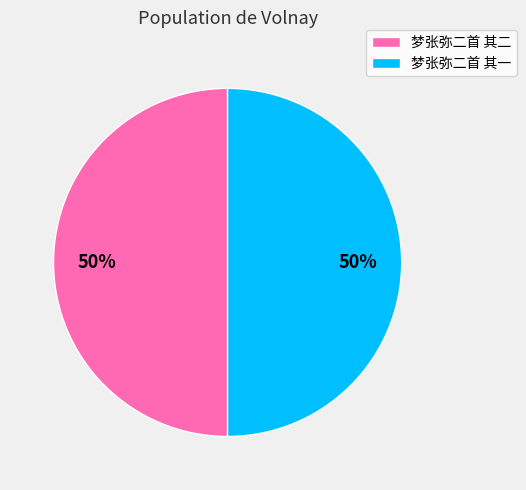

True or false: 梦张弥二首 其一 accounts for 36% of the total.

False